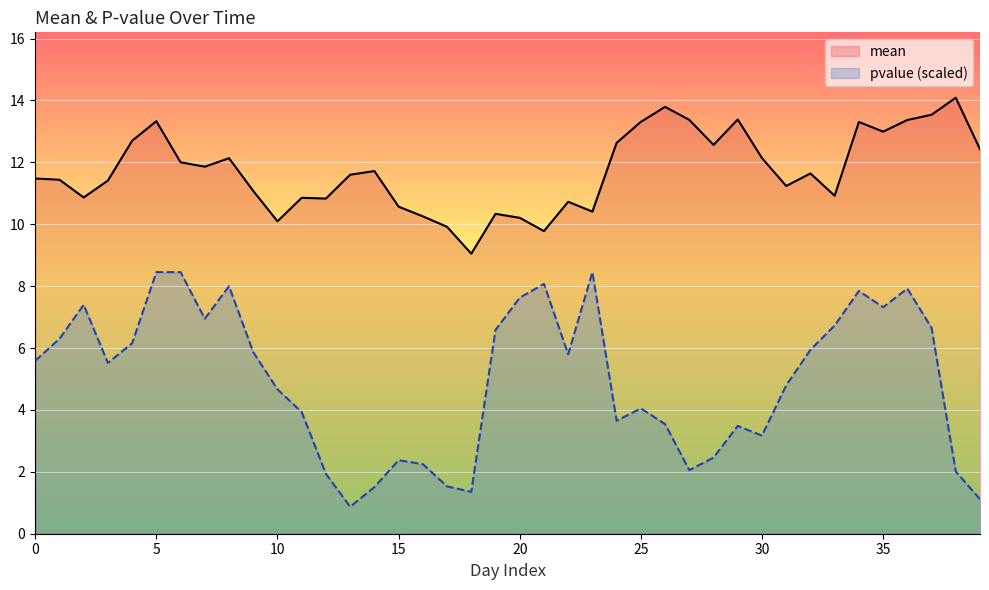

True or false: mean has more than 2 interior local peaks.

True